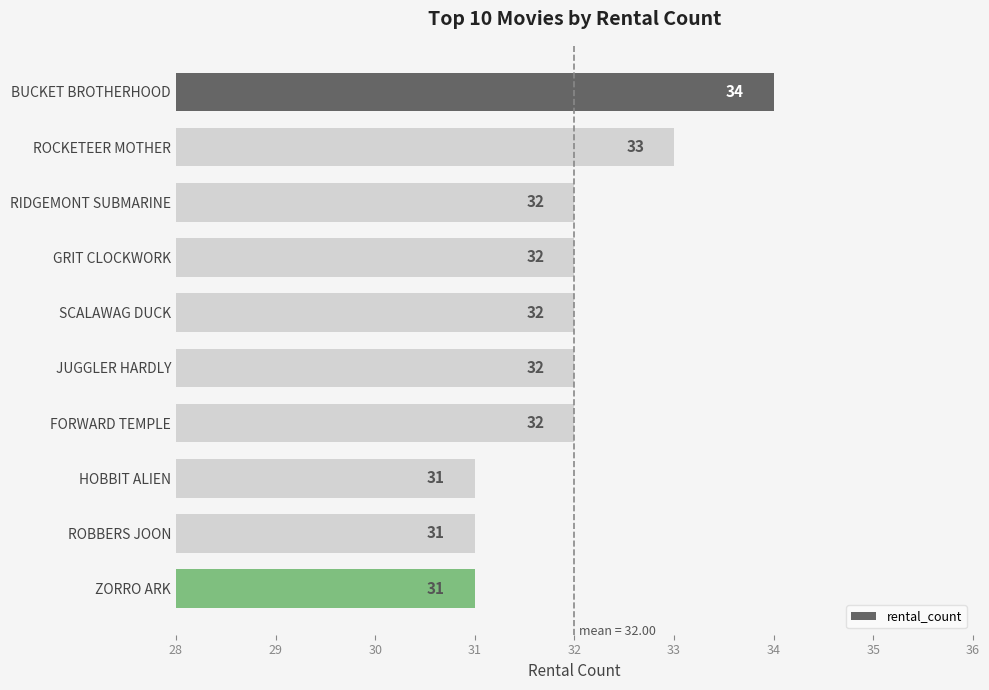

The chart shows a value of 51 at ROCKETEER MOTHER. True or false?

False